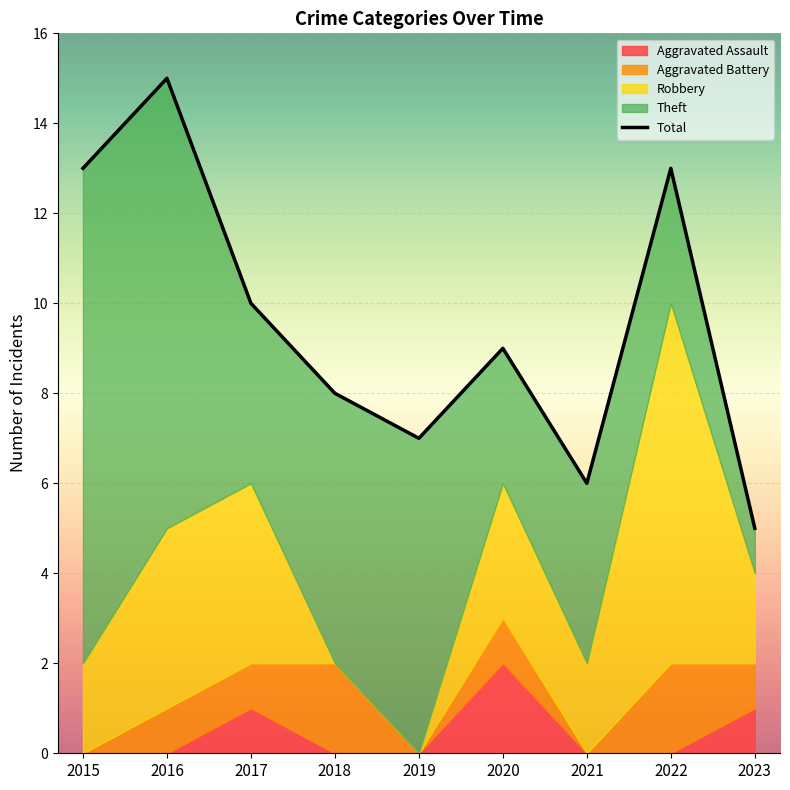

Is it true that the value at 2016 is 15?

True